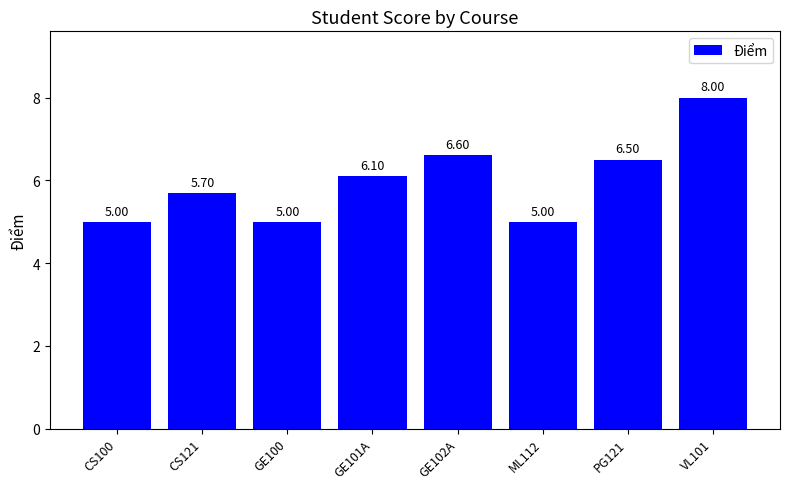

How many bars are there in total?

8